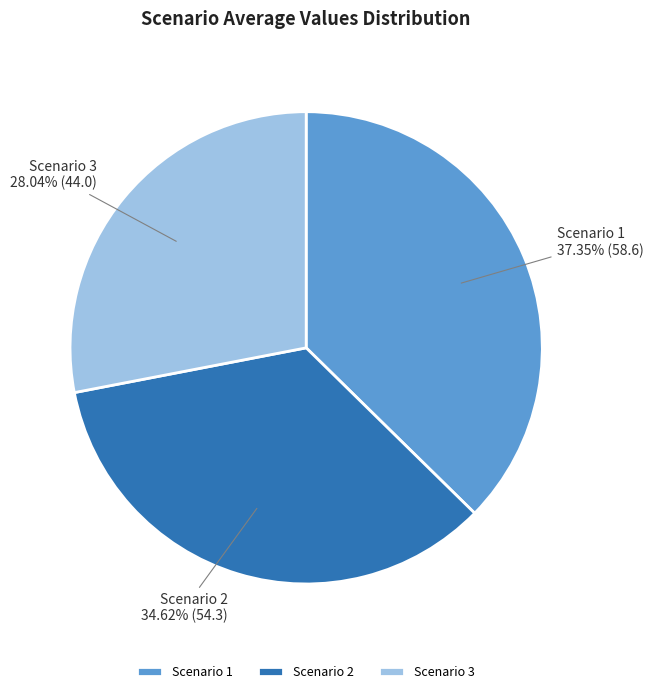

Count the number of slices in the pie.

3